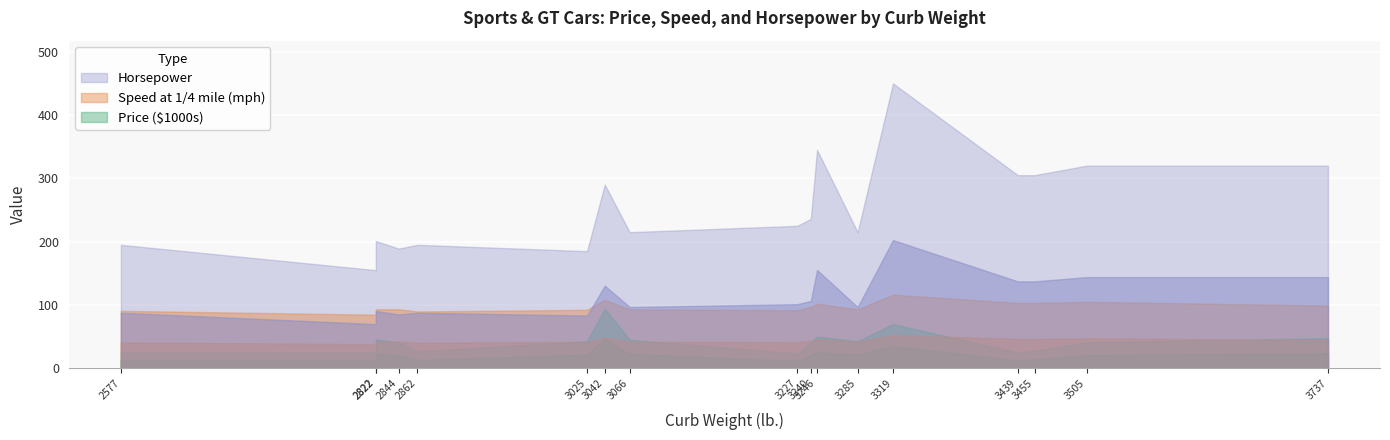

What position from the right is 7?

10